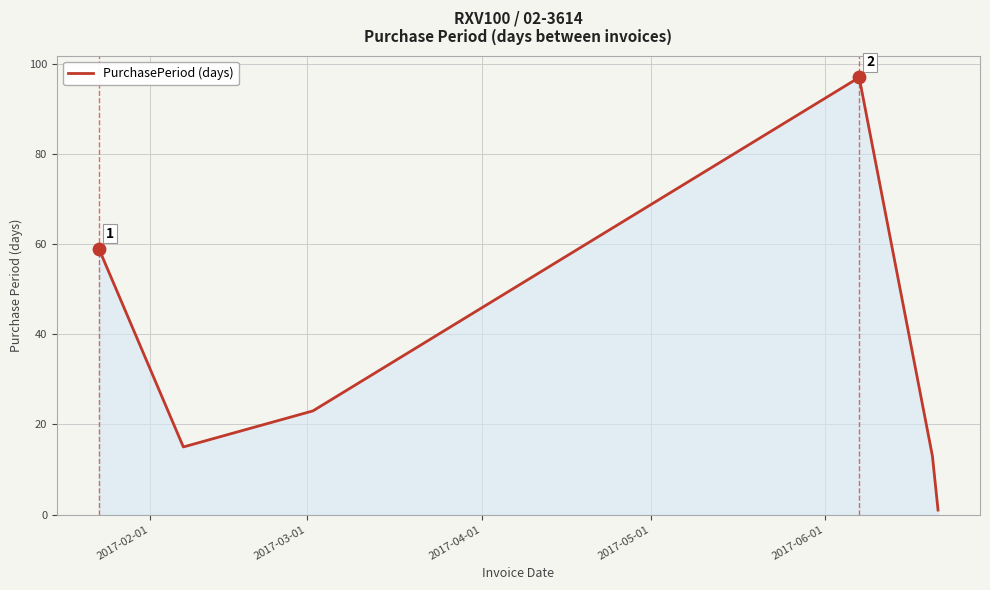

What is the greatest value displayed?

97